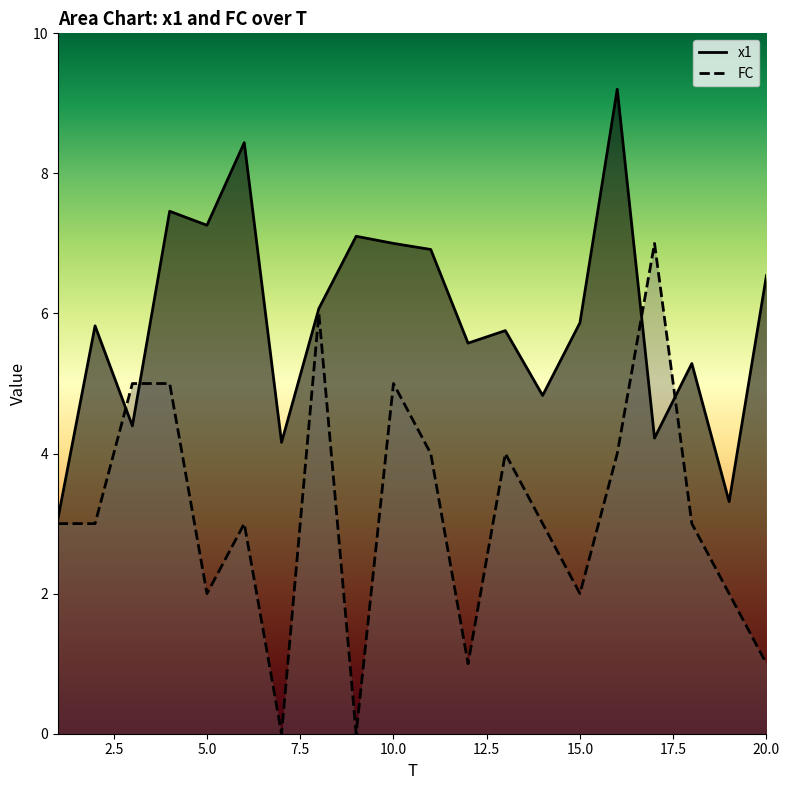

What is the value of the FC point at the 11th from the left?

4.0